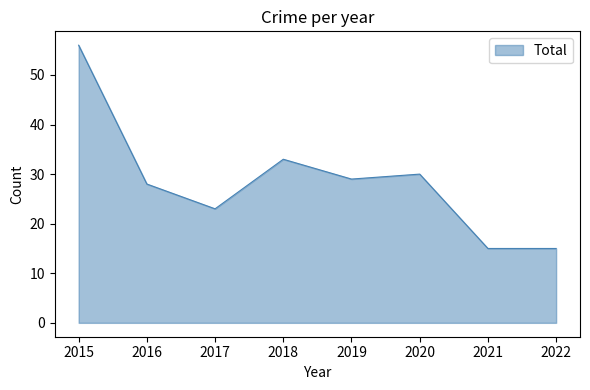

Is it true that the value at 2022 is 15?

True